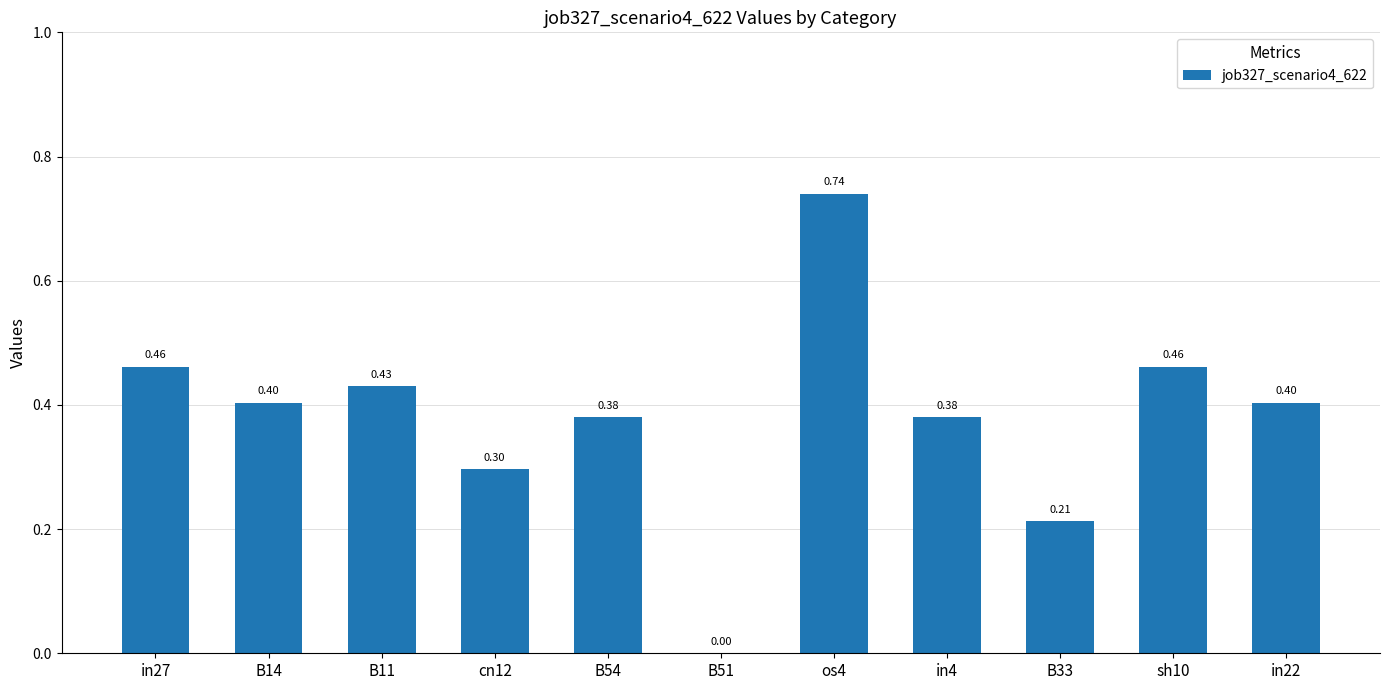

What is the sum of all values?

4.2